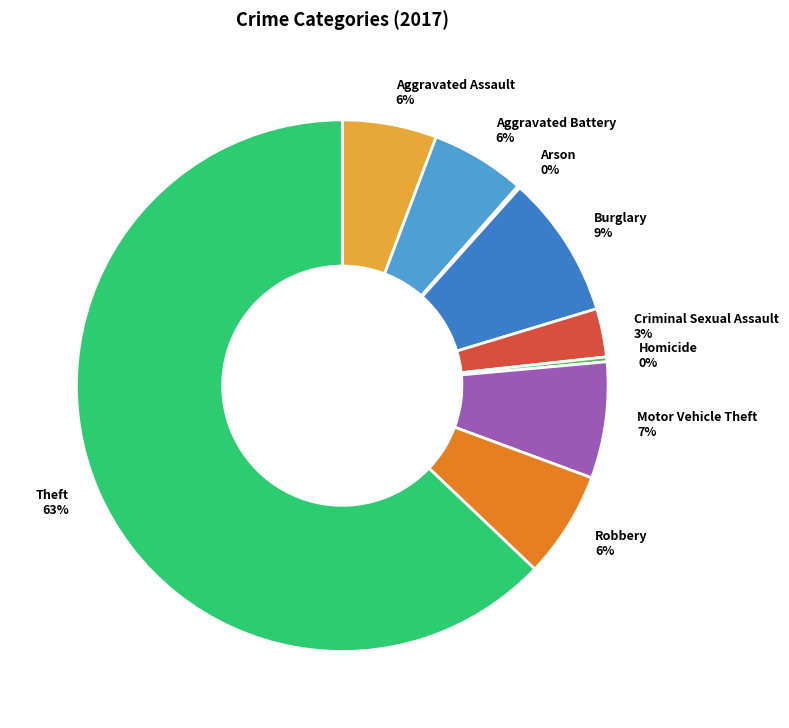

What percentage is the Theft slice, to the nearest percent?

63%